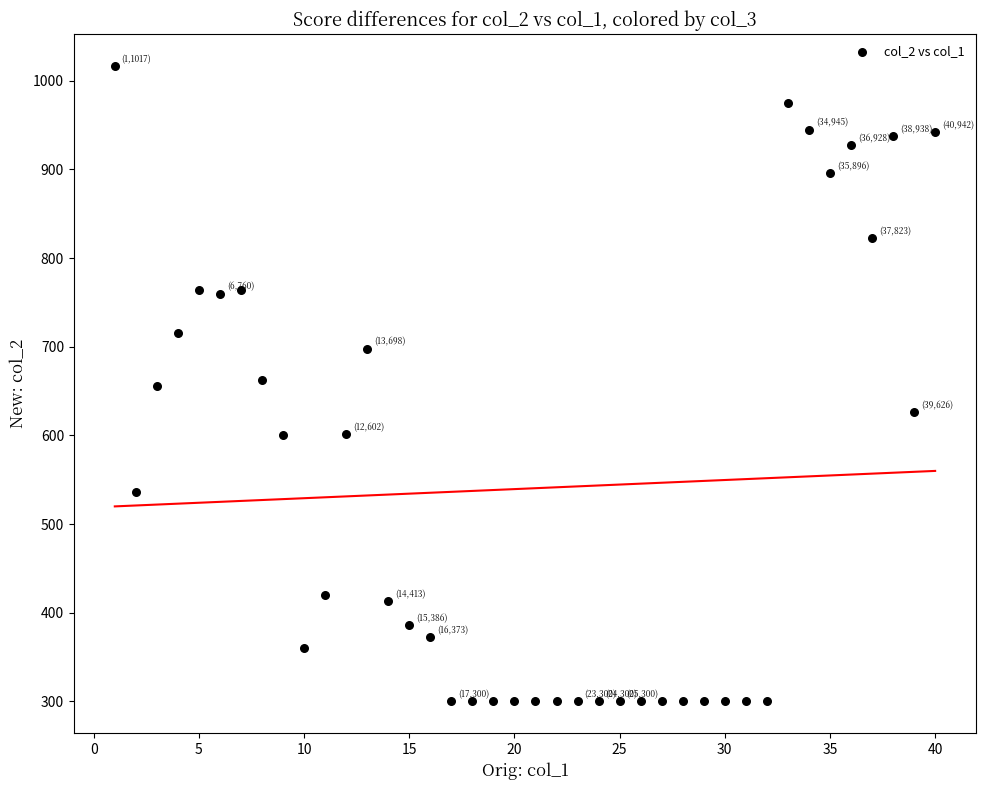

What is the range of Y values (max minus min)?

717